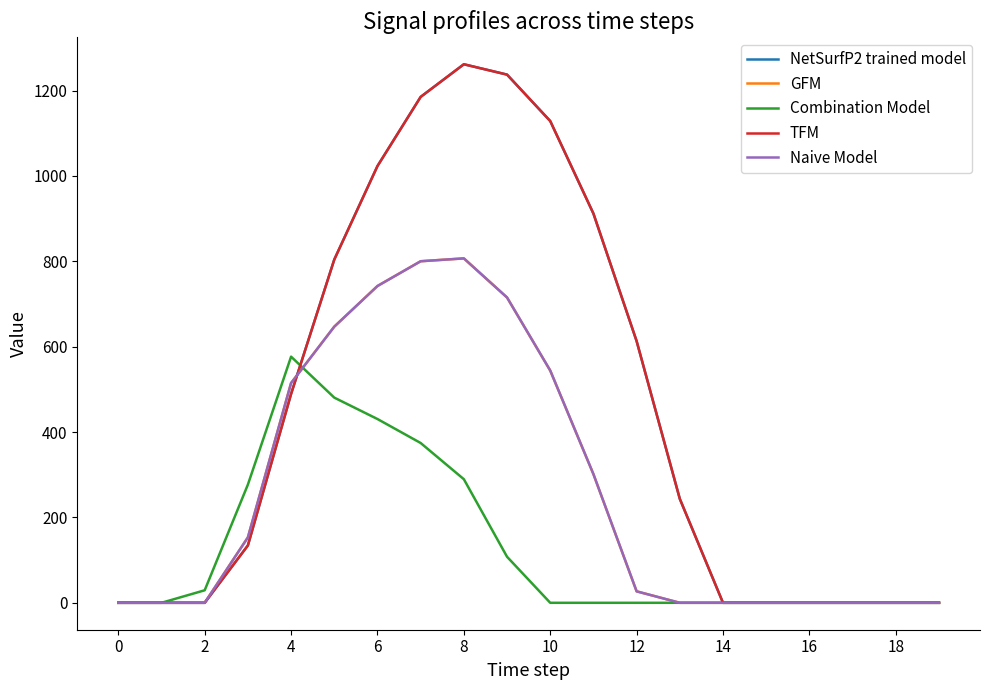

Is this an area chart (filled region under the line)?

No